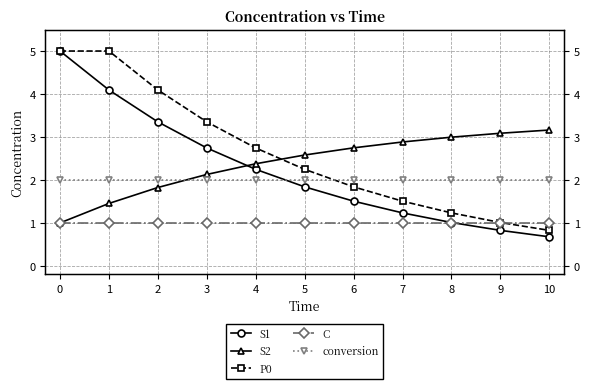

What is the total value across all series at 10?

7.7